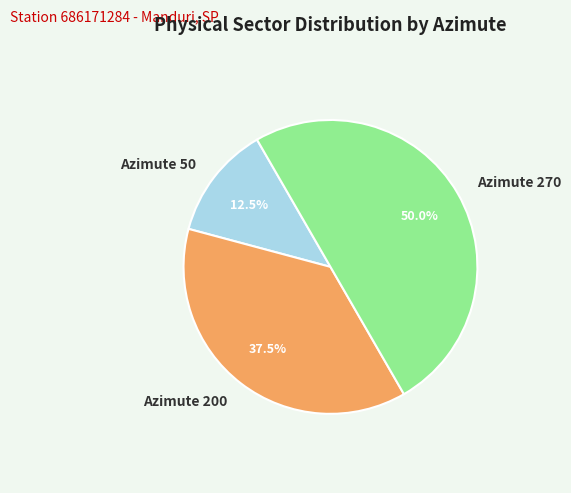

How many slices are in this pie chart?

3